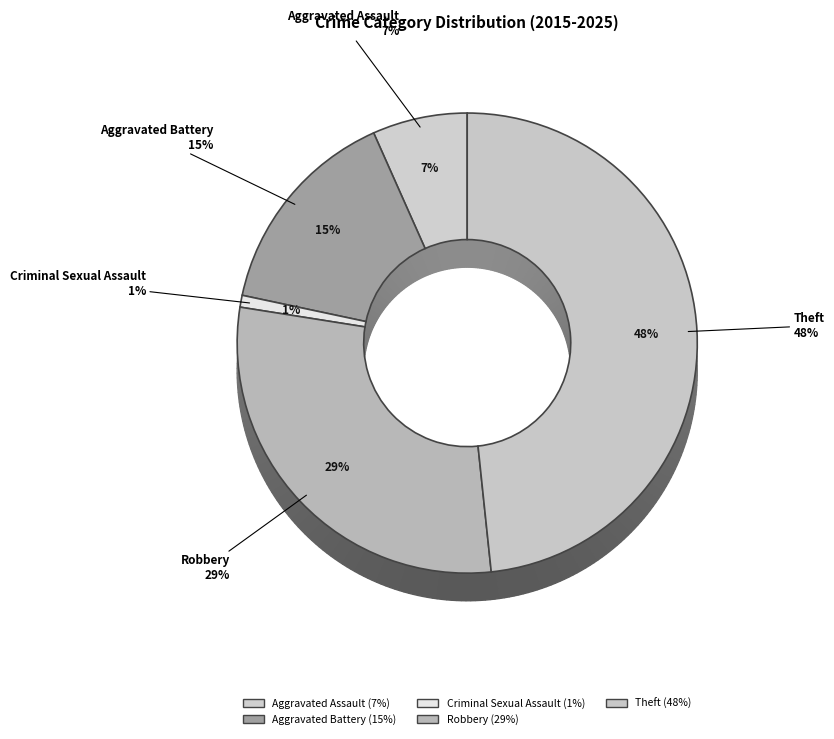

To the nearest percent, what is the average slice percentage?

20%